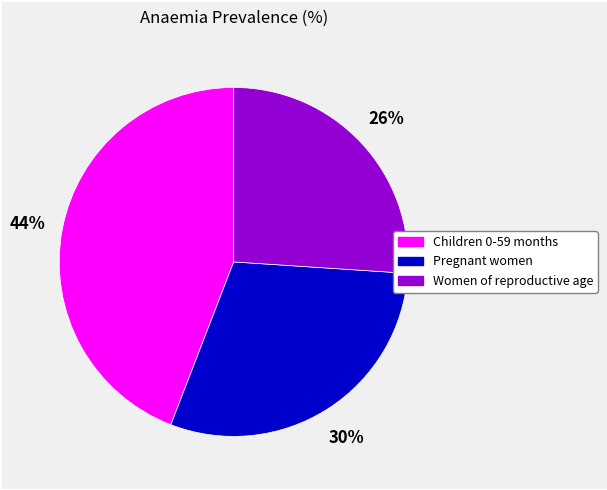

Do Children 0-59 months and Pregnant women together represent more than half of the pie?

Yes